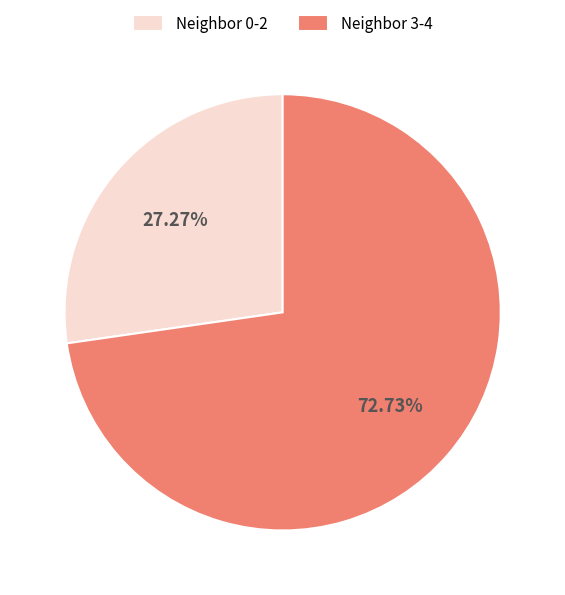

Count the number of slices in the pie.

2